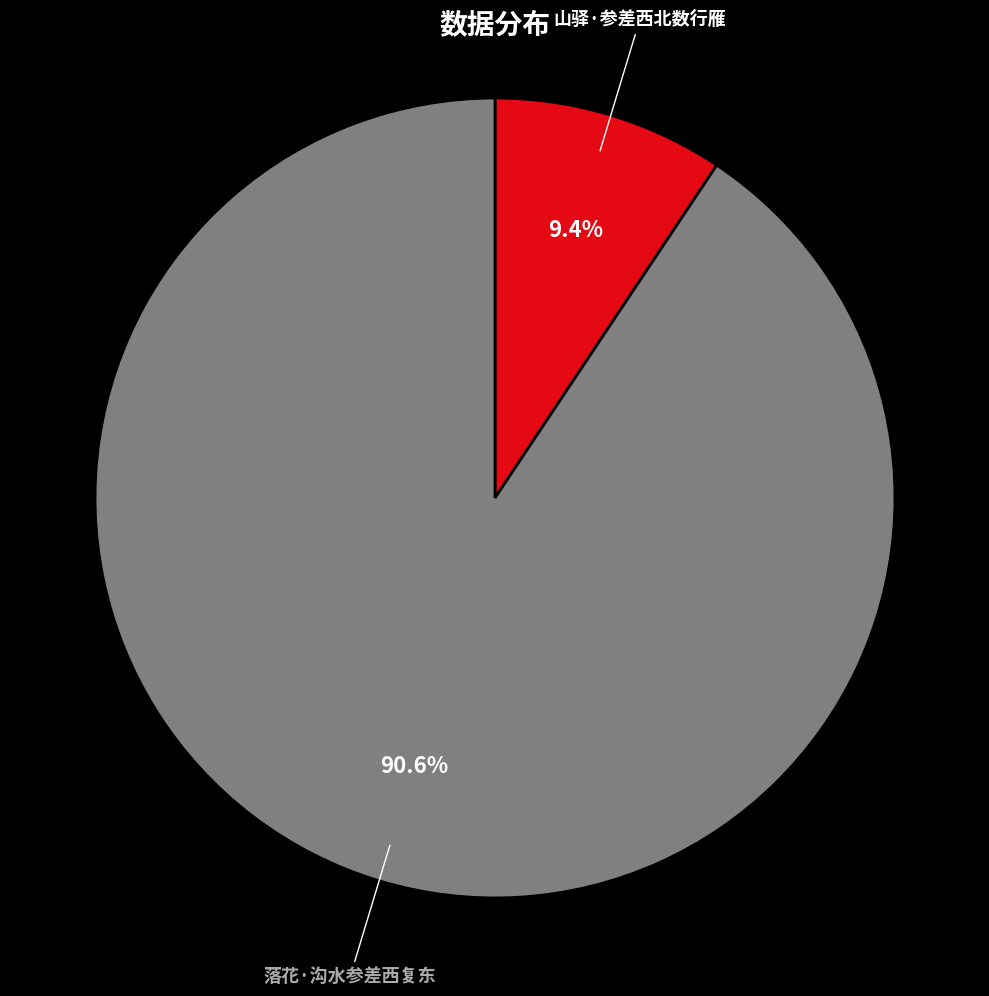

What is the majority slice?

落花·沟水参差西复东